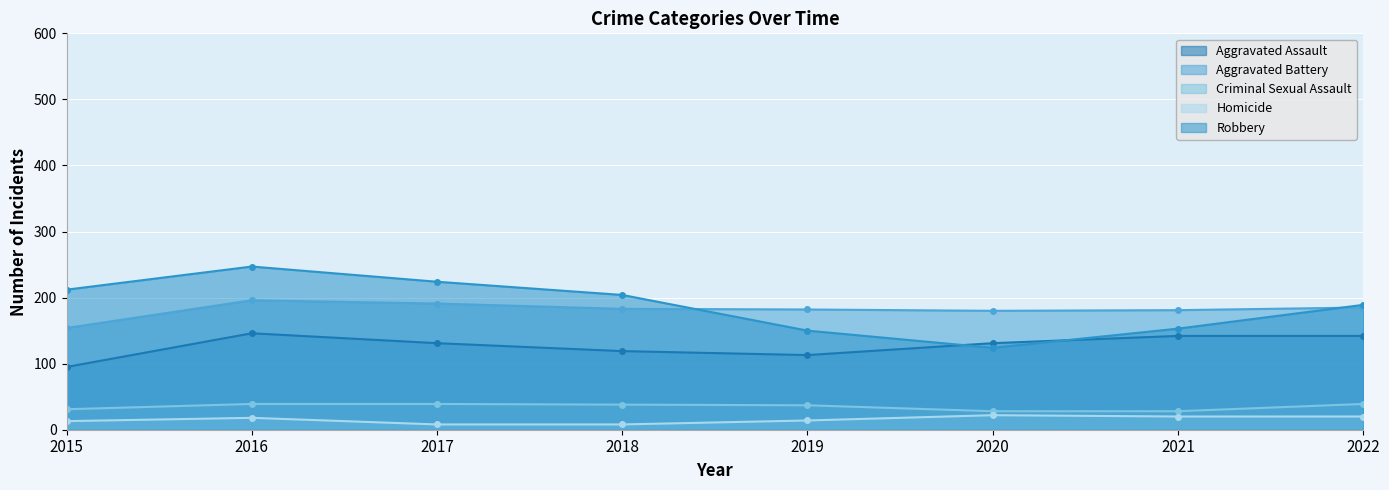

True or false: Robbery and Criminal Sexual Assault cross at least once.

False